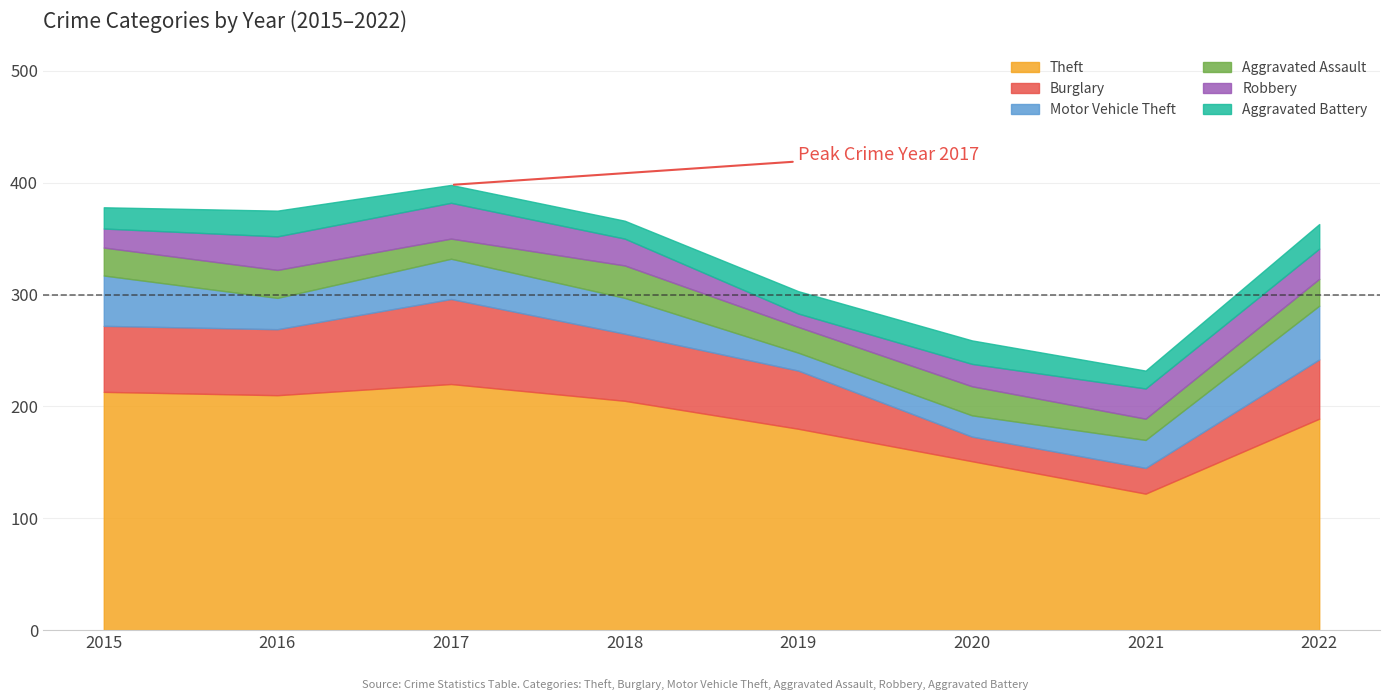

At which label does Burglary first exceed 59?

2017